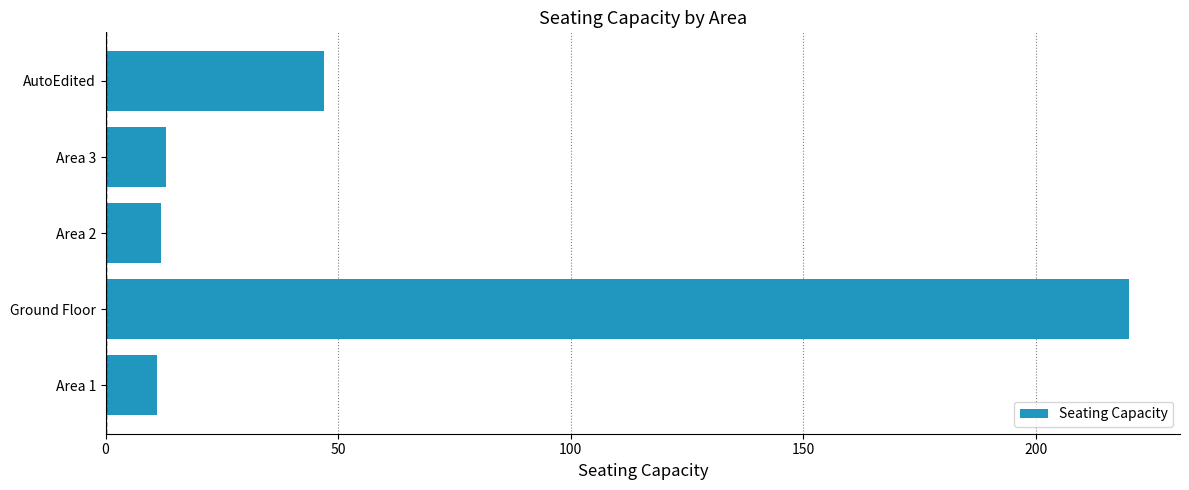

What is the approximate value at Ground Floor, to the nearest 50?

200